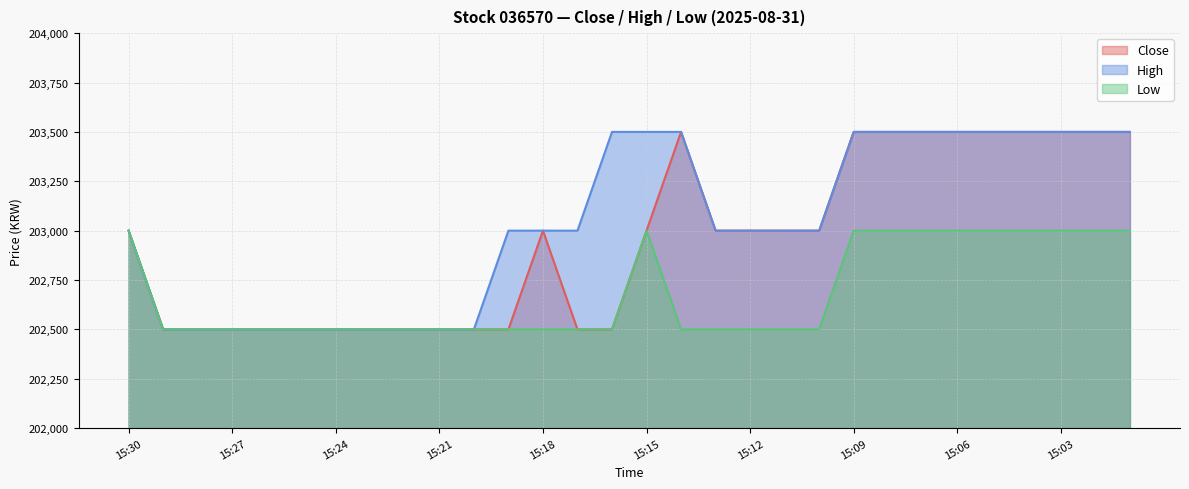

Which category has the lowest value in the High series?

15:29